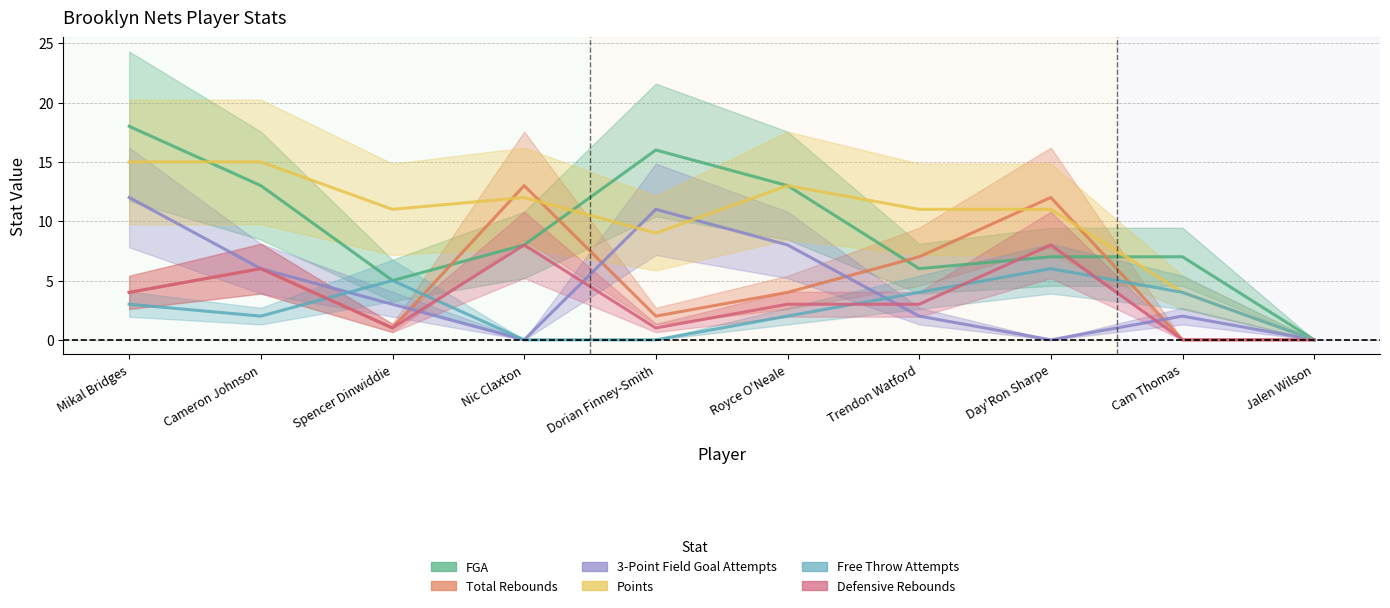

Where does the Free Throw Attempts series first go above 3?

Spencer Dinwiddie